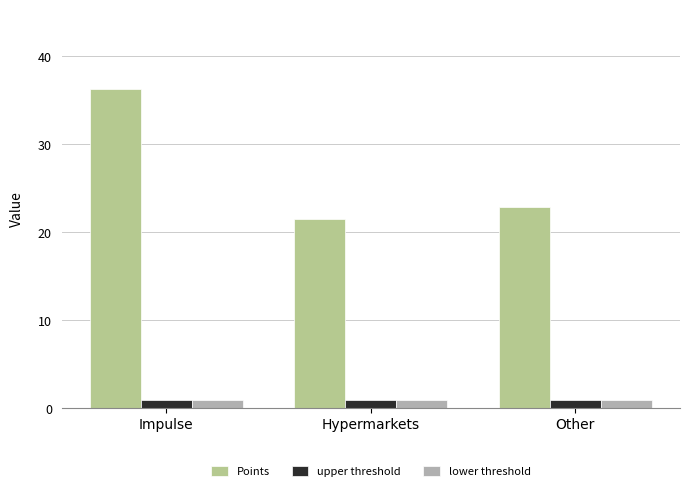

Is it true that Points equals 14.2 at Impulse?

False